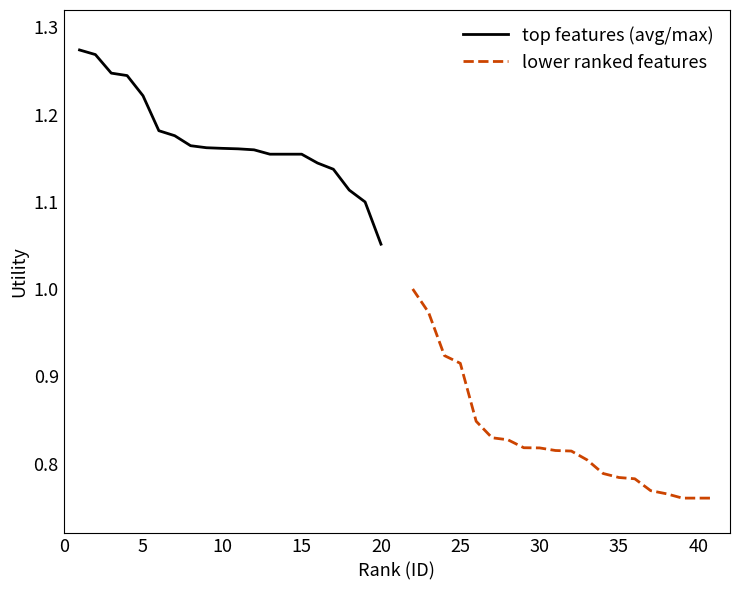

How many lines are shown in the chart?

2